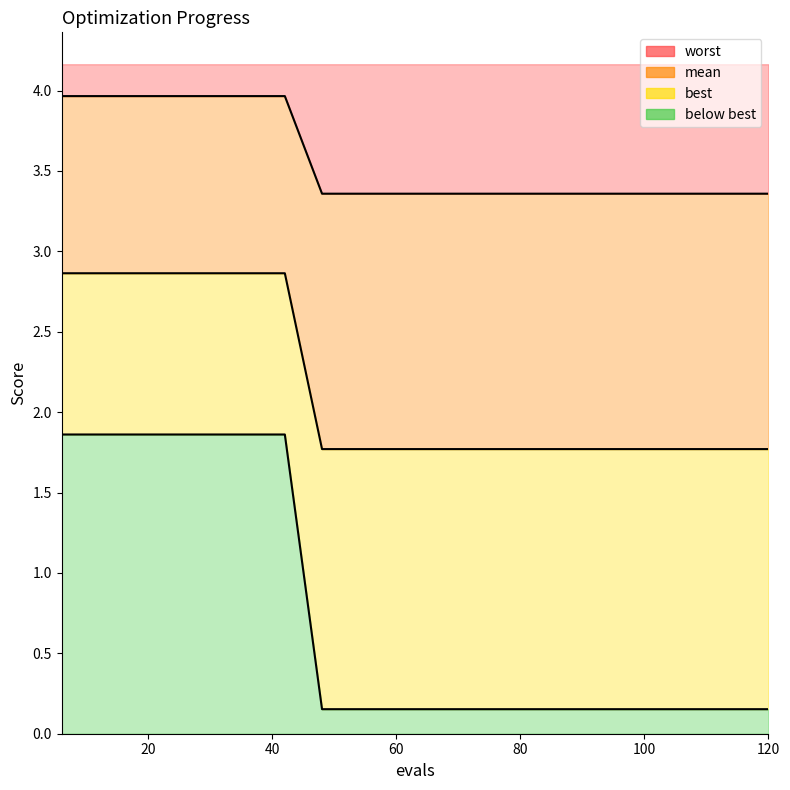

What are all the series names shown in the legend?

worst, mean, best, below best